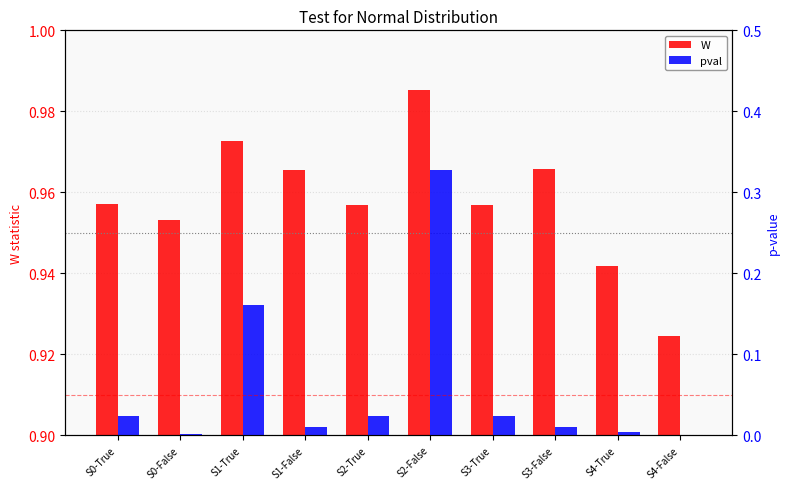

What is the spread (max minus min) of values at S2-False?

0.7